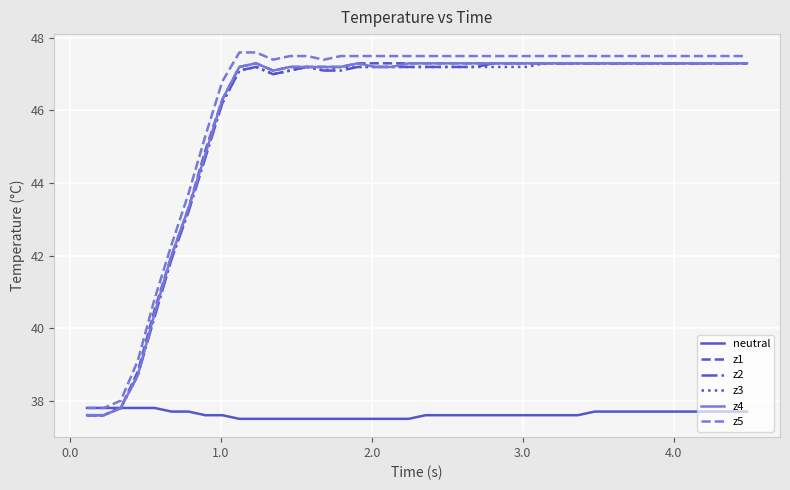

What is the greatest value displayed?

47.6